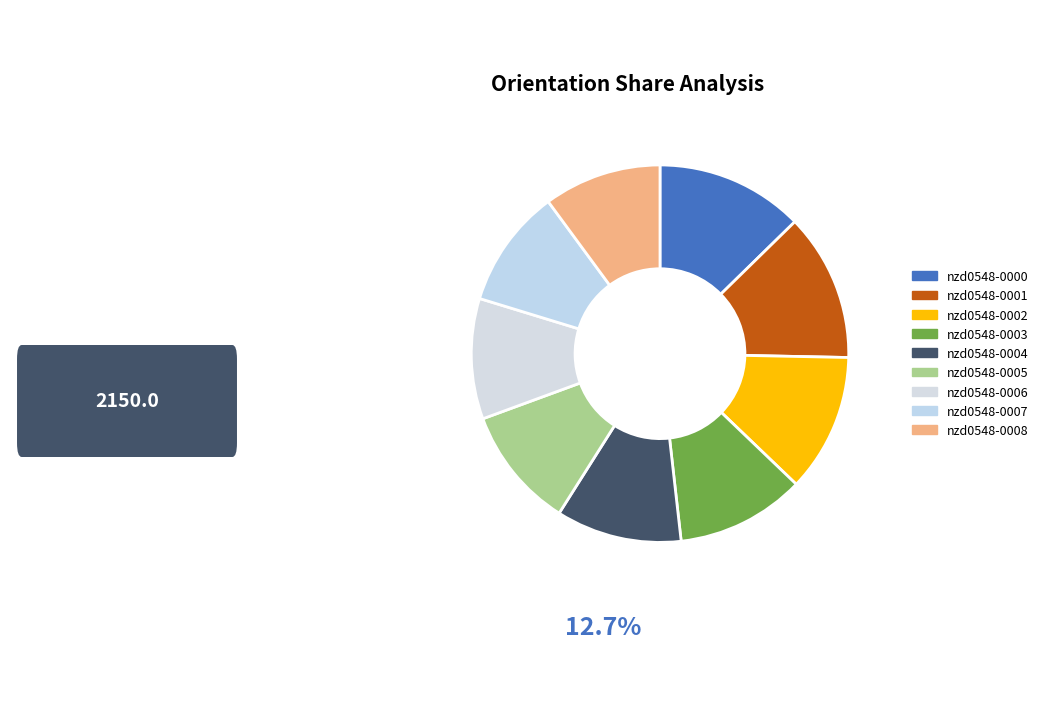

Is it true that nzd0548-0002 is 12% of the pie?

True